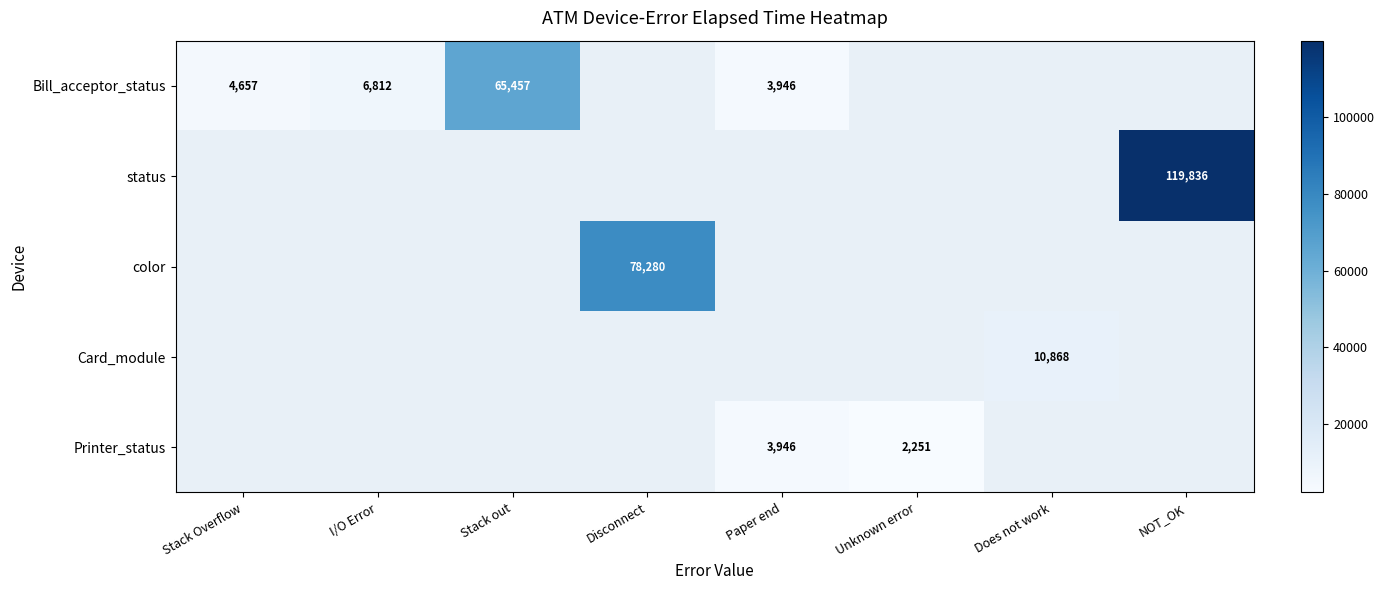

The value of Bill_acceptor_status at Stack out is 65457. True or false?

True